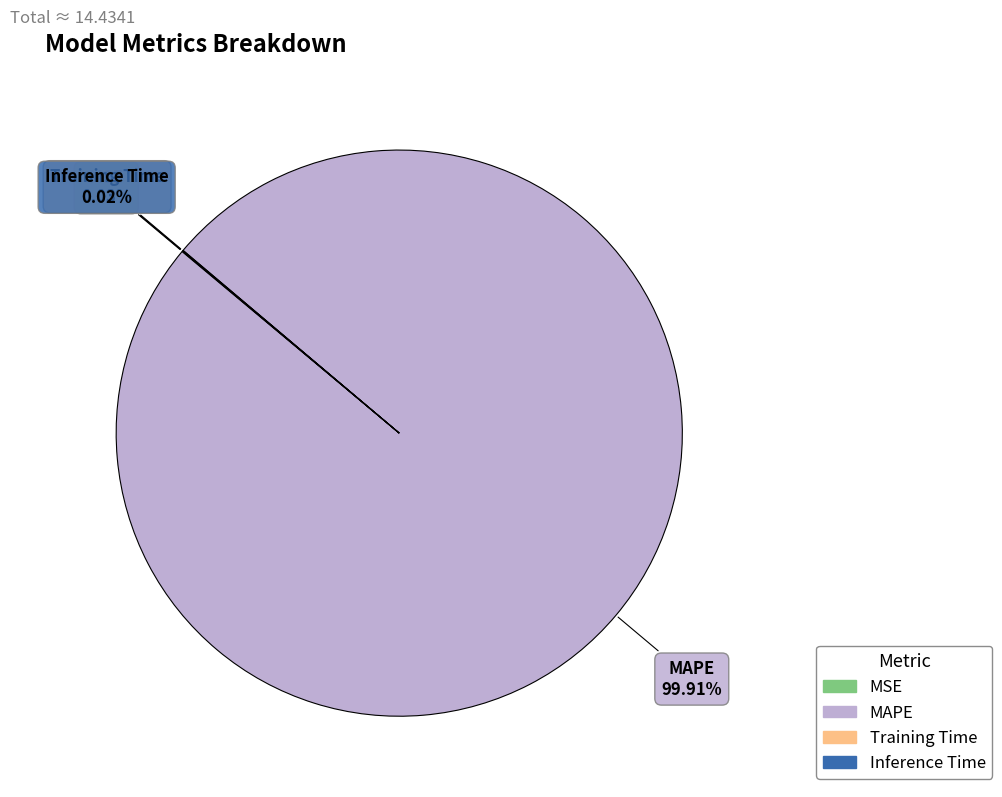

To the nearest percent, what is the difference between the largest and smallest slice percentages?

100%